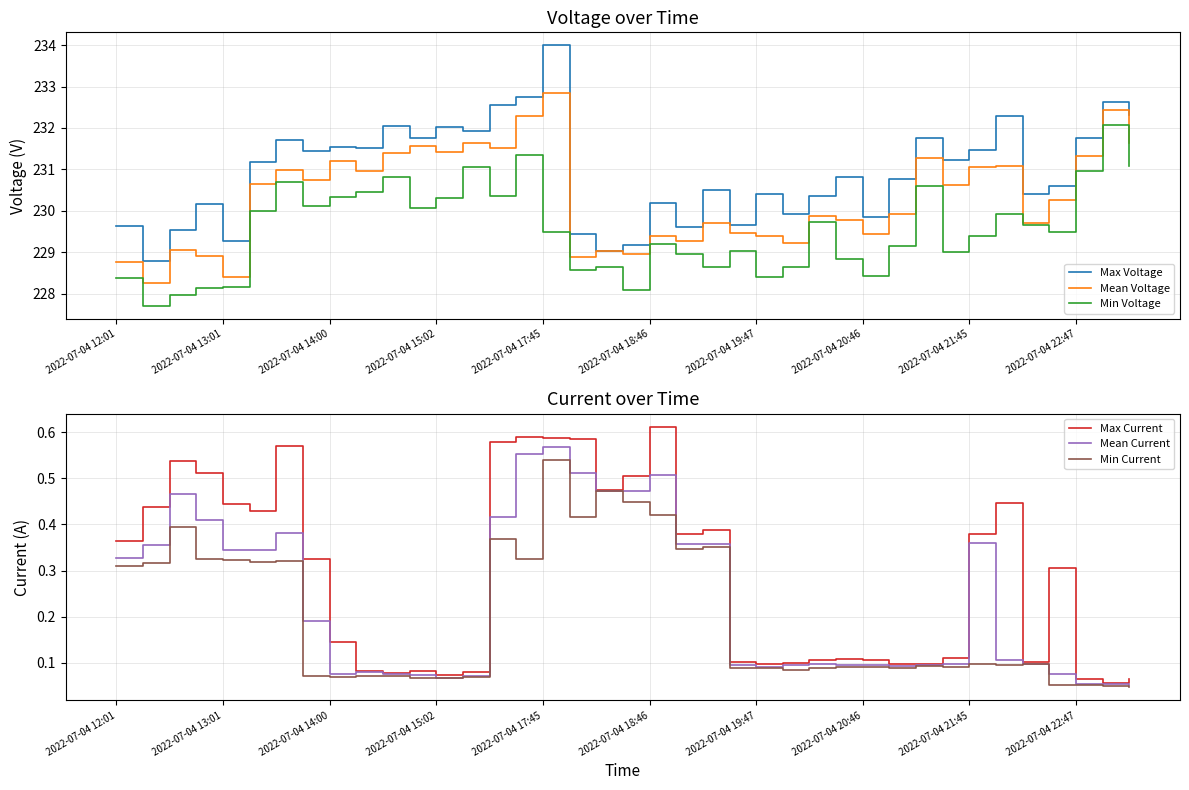

Which series has the largest total across all categories?

Max Voltage